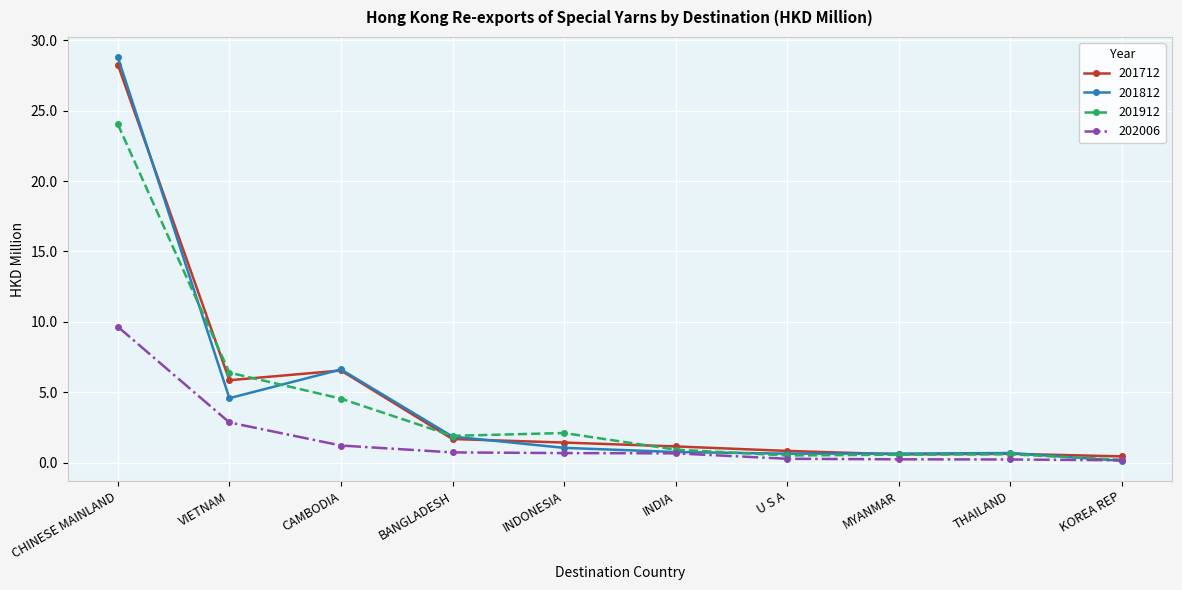

What is the label of the 7th point from the right?

BANGLADESH